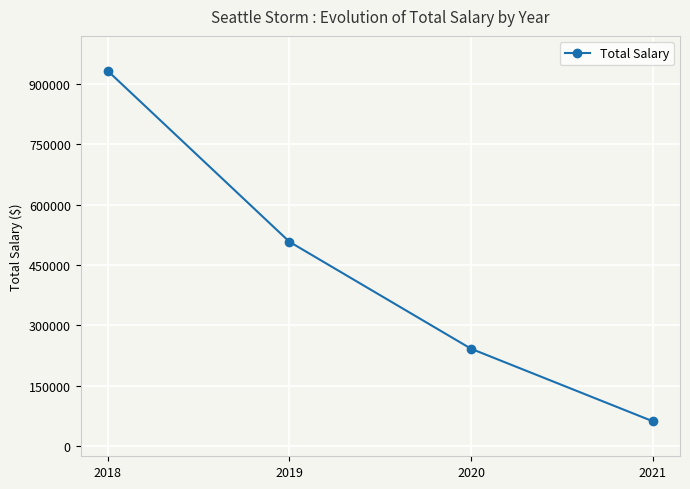

At which category does the chart reach its minimum across all series?

2021